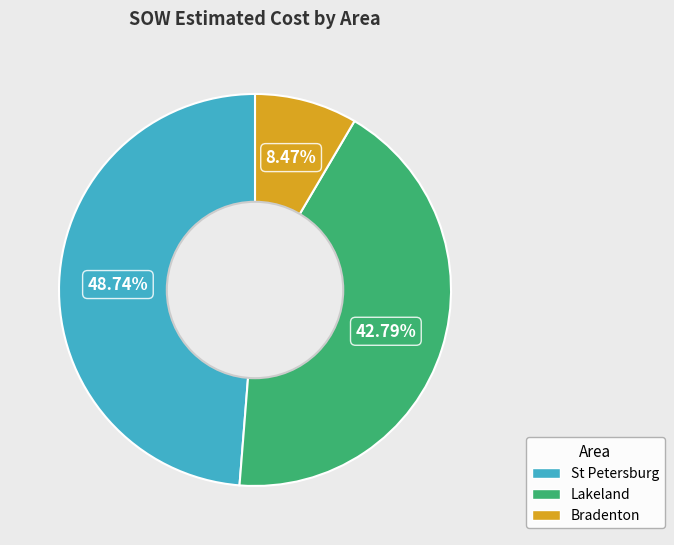

Is there any slice that represents more than half of the pie?

No